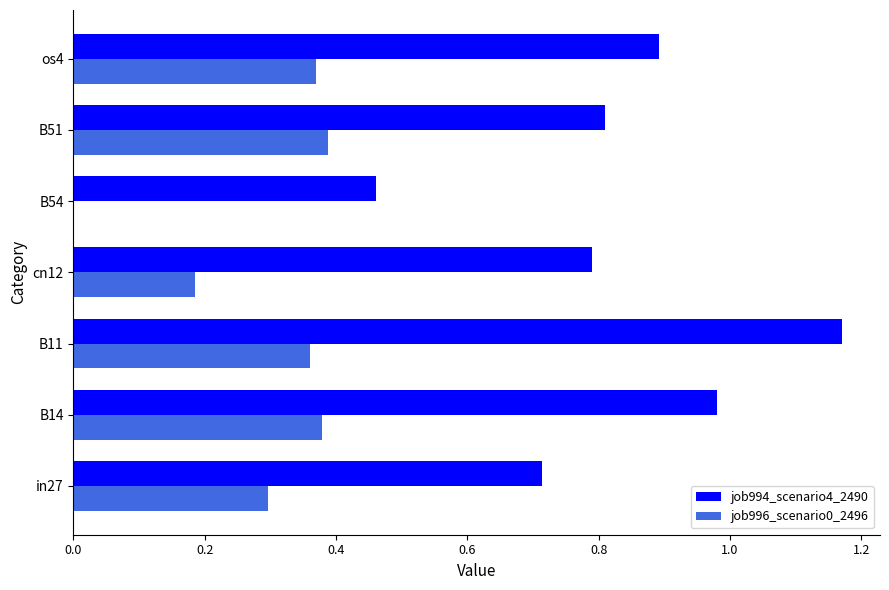

What value does the job994_scenario4_2490 series have at os4?

0.9